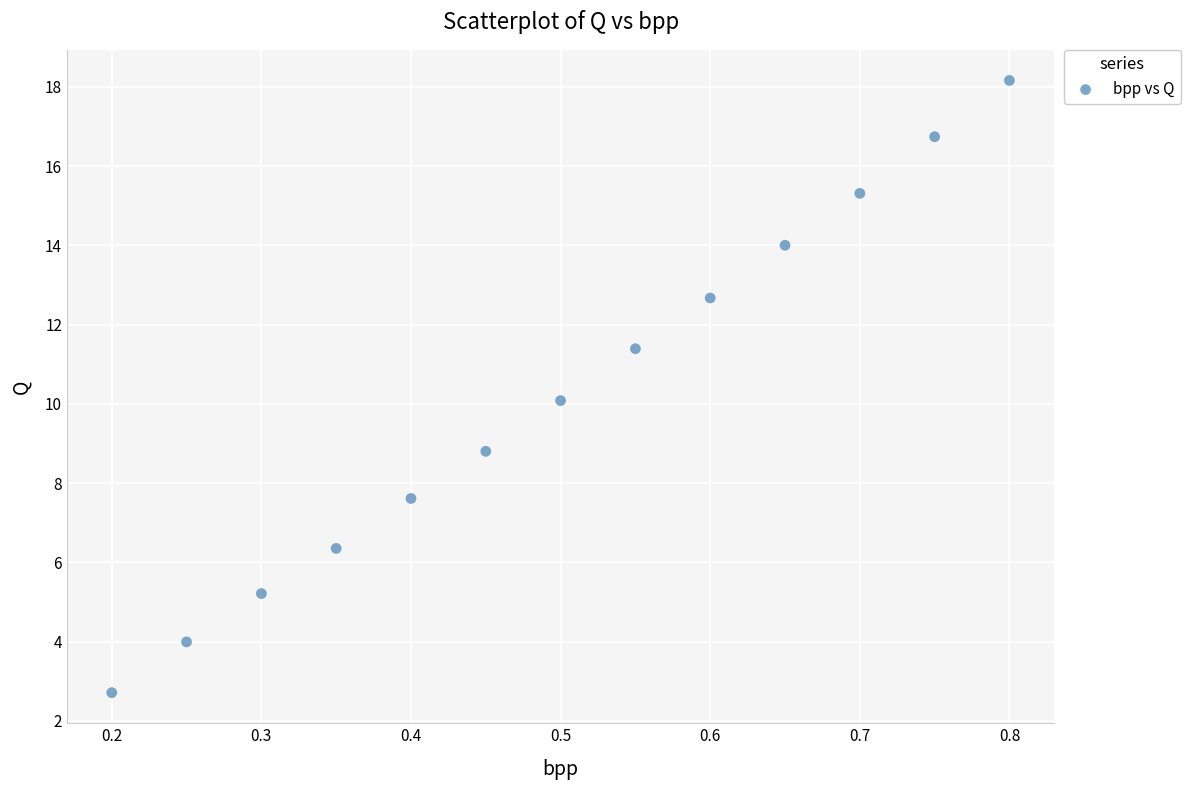

What is the range of X values (max minus min)?

0.6